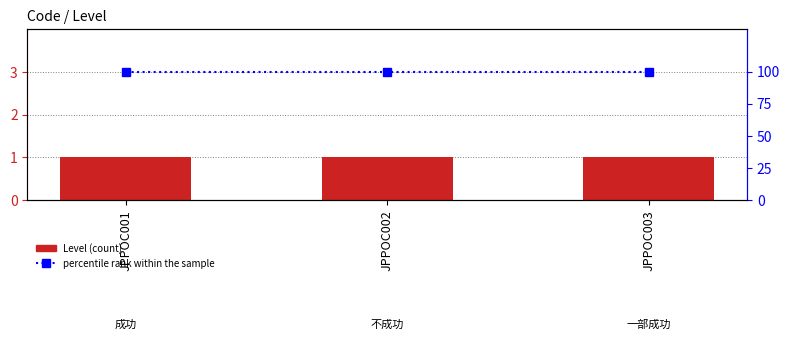

The Level series shows 1 at JPPOC002. True or false?

True